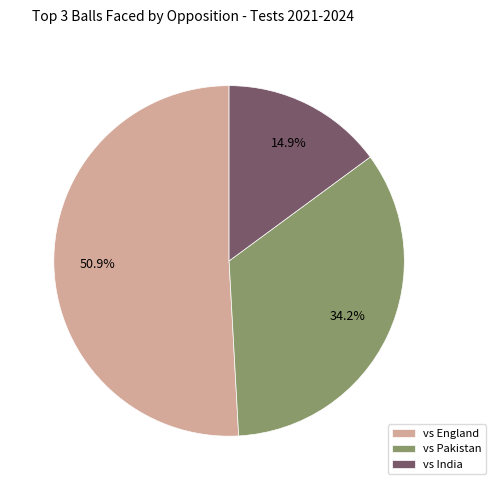

Which has a higher value, vs England or vs India?

vs England